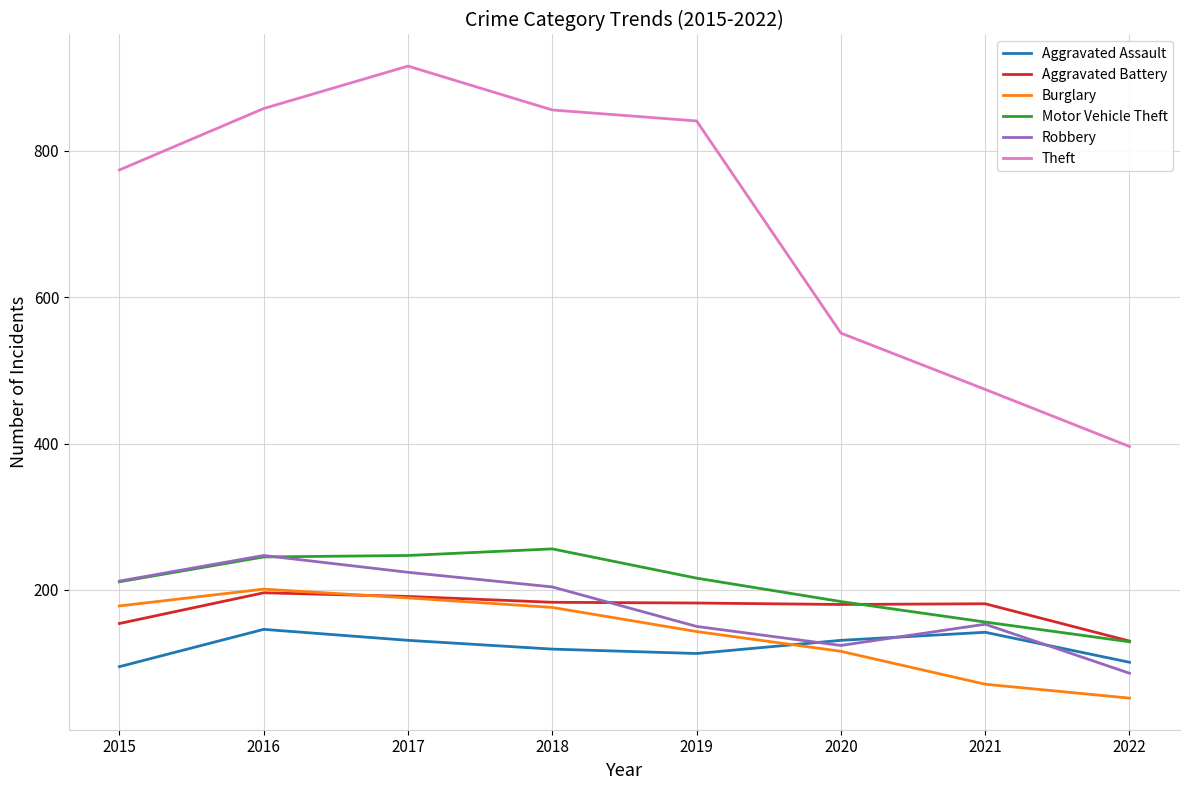

True or false: Theft and Aggravated Battery intersect in this chart.

False